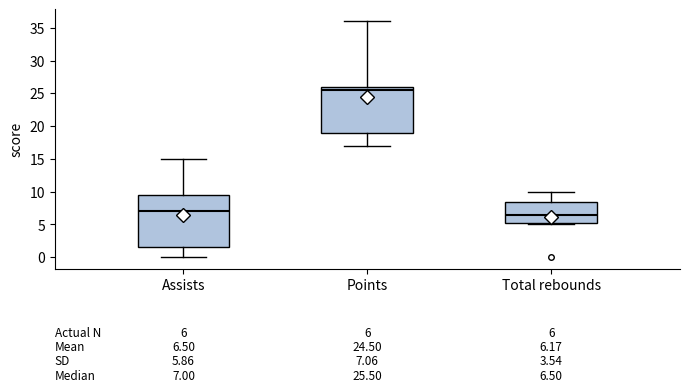

Which box's median line is the highest?

Points